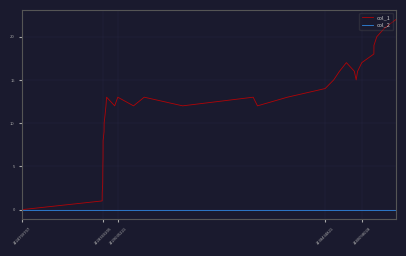

Which series has the largest total across all categories?

col_1